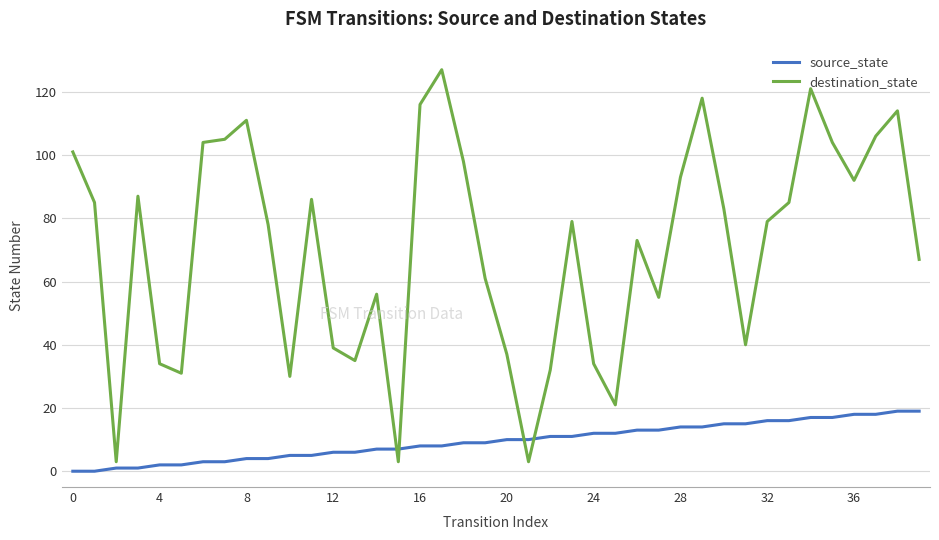

List the series in order of their overall mean, highest first.

destination_state, source_state